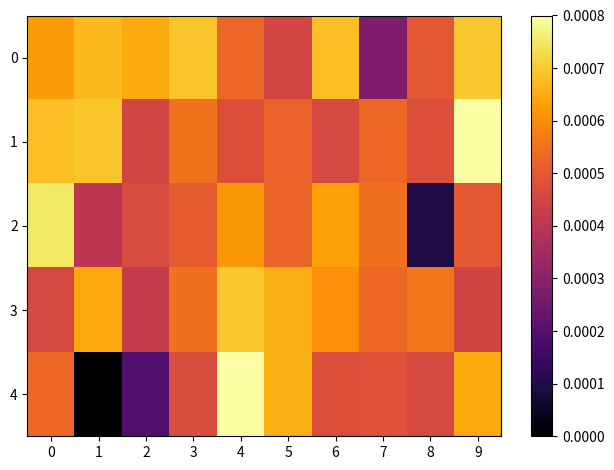

Between 1 and 7, which is larger?

1